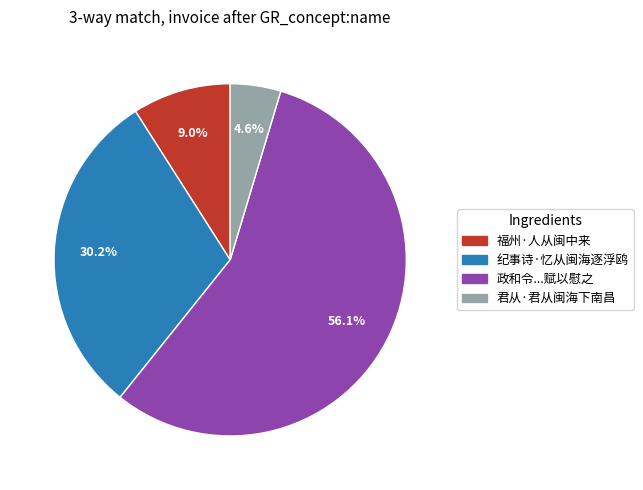

Is there any slice that represents more than half of the pie?

Yes